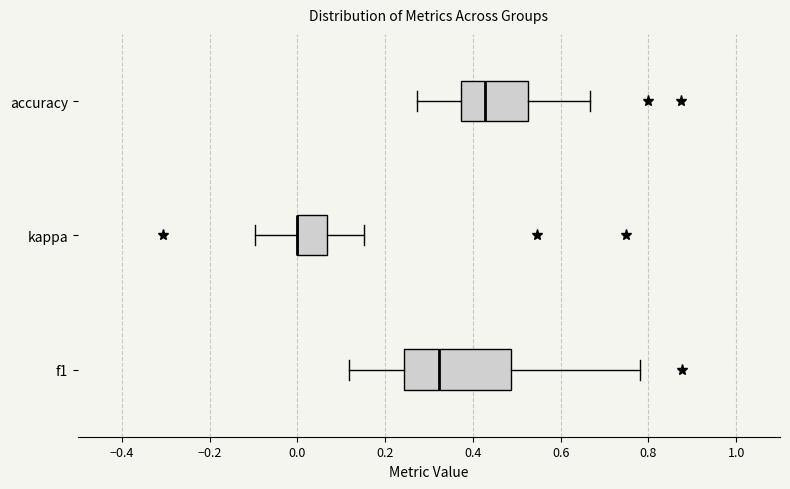

Reading bottom to top, transcribe this box plot: for each box, give where its median line is, the range the box spans, and where its two whiskers end, as read against the x-axis. The values are not printed on the chart, so give them approximately, as read against the axis.

f1: median 0.32, box 0.24 to 0.48, whiskers 0.12 to 0.78
kappa: median 0.00 (drawn on the box's left edge), box 0.00 to 0.06, whiskers -0.10 to 0.16
accuracy: median 0.42, box 0.38 to 0.52, whiskers 0.28 to 0.66